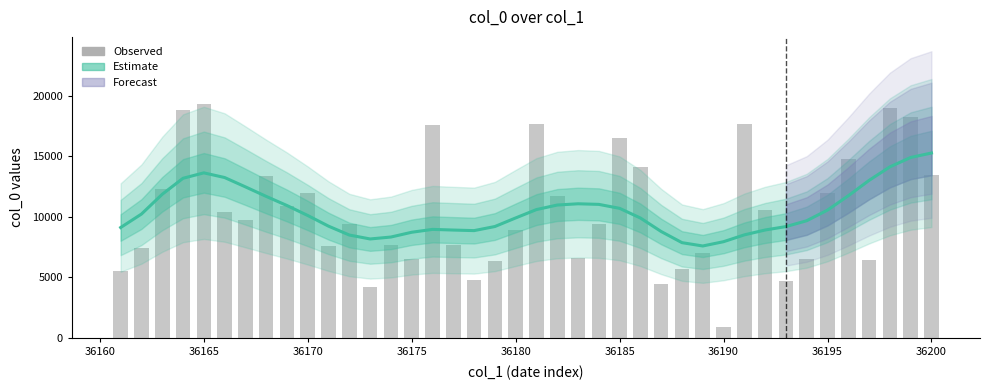

The value of Estimate at 36 is 7008.5. True or false?

False